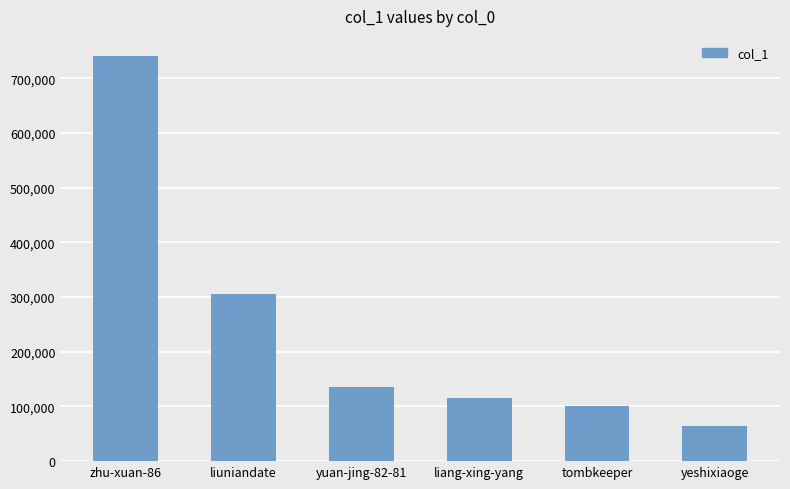

What is the difference between the maximum and second lowest values?

639674